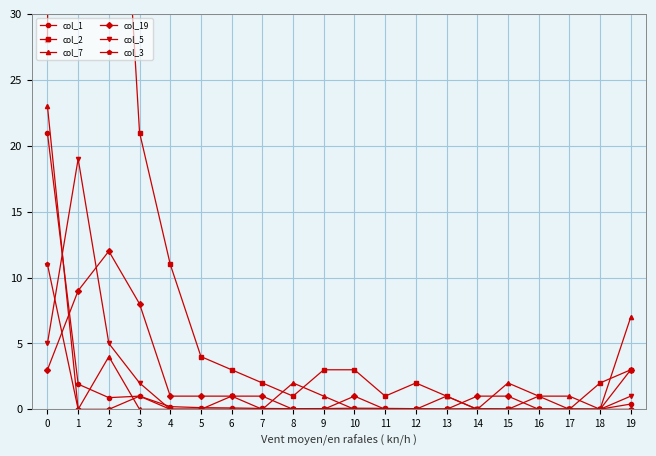

Which series has the largest range (max minus min)?

col_2